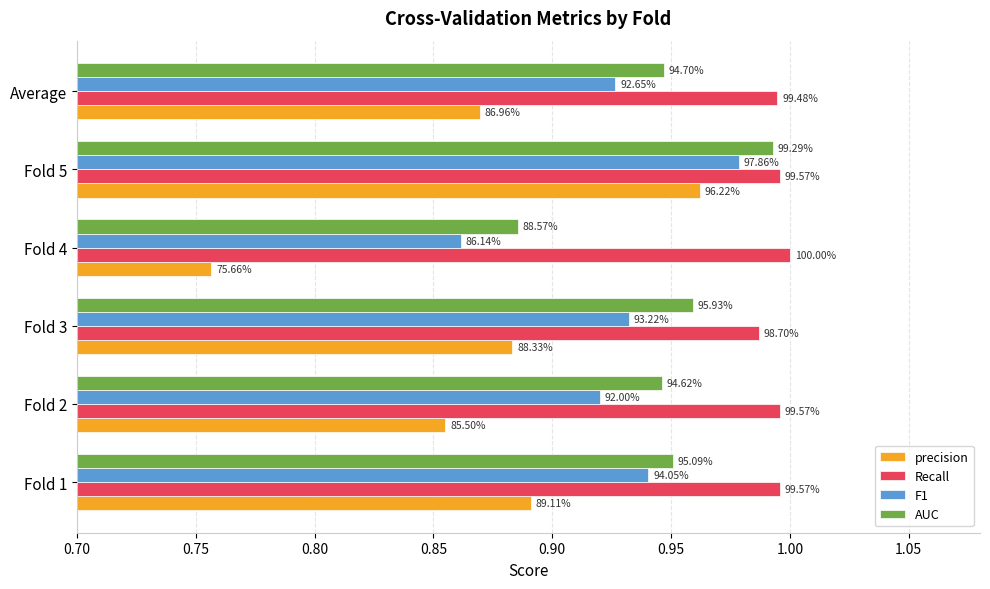

What is the value of the F1 bar at the 3rd from the left?

0.9